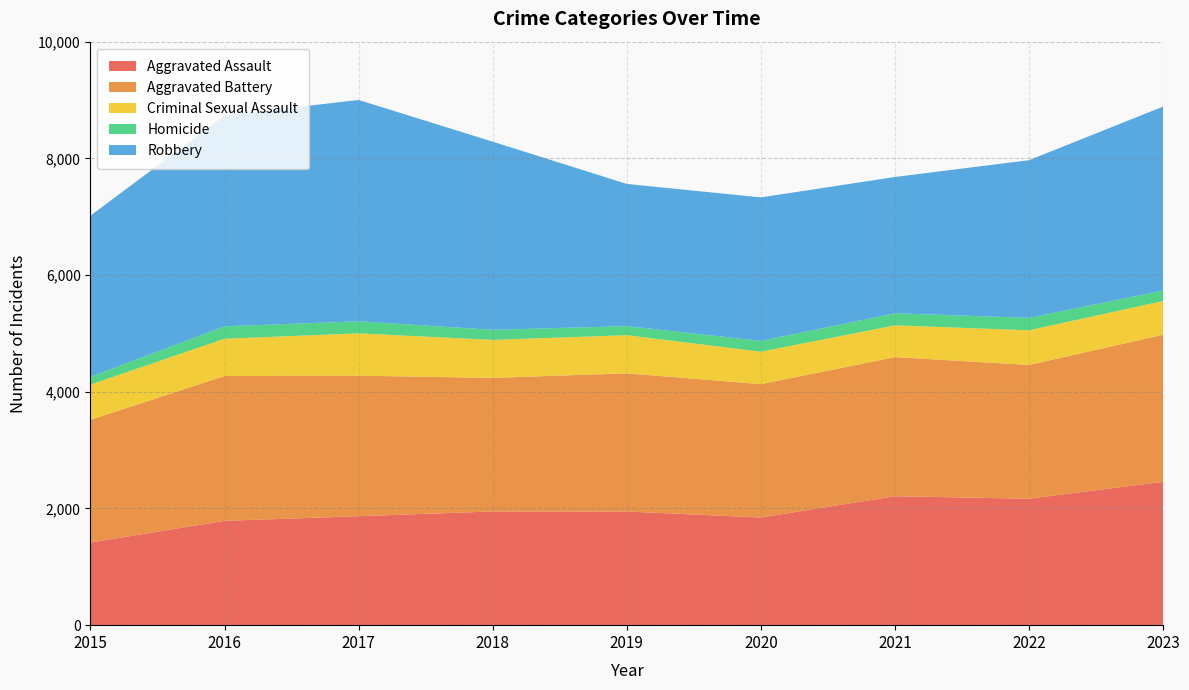

Reading left to right, transcribe all the data shown in this chart.

Aggravated Assault: 1416	1788	1867	1949	1948	1845	2210	2167	2457
Aggravated Battery: 2103	2482	2409	2289	2368	2286	2384	2293	2520
Criminal Sexual Assault: 604	639	725	651	654	556	544	594	579
Homicide: 133	213	207	173	155	184	207	213	179
Robbery: 2762	3612	3793	3224	2437	2460	2336	2702	3153